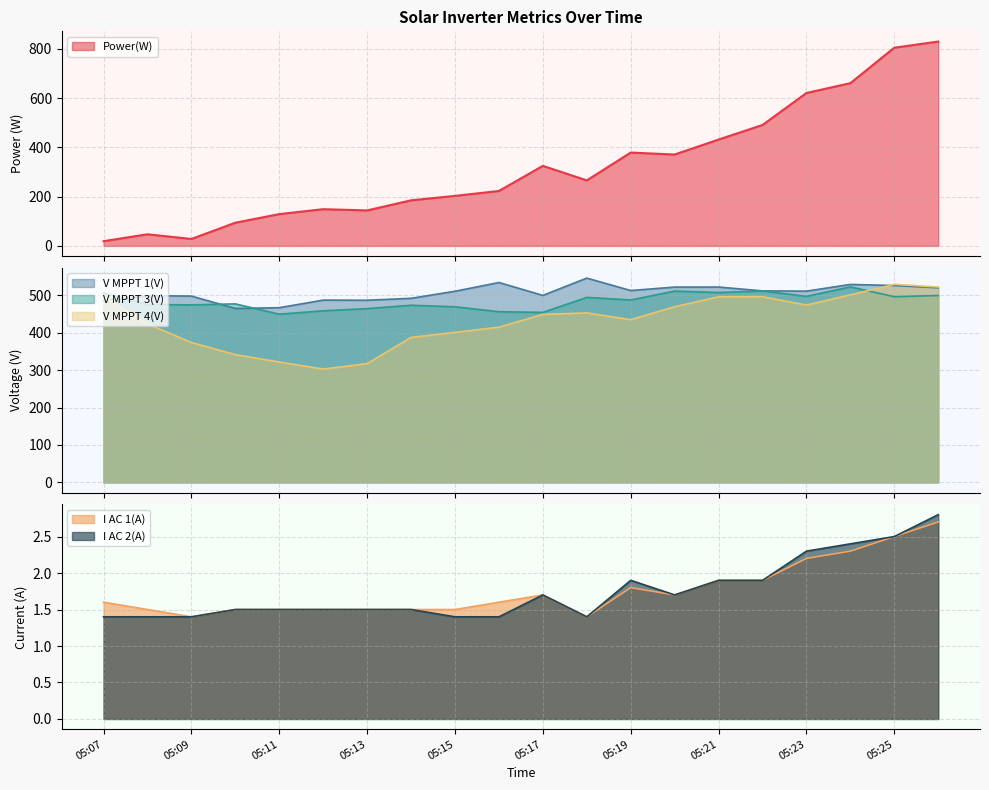

Reading left to right, extract all data points from this chart.

Power(W): 19.0	47.0	28.0	94.0	129.0	149.0	144.0	185.0	203.0	223.0	325.0	266.0	379.0	371.0	432.0	491.0	621.0	661.0	805.0	830.0
V MPPT 1(V): 485.5	498.5	497.5	464.4	466.5	486.7	486.4	491.5	510.4	533.7	499.3	545.5	512.3	521.5	521.6	511.4	510.7	528.6	525.7	519.8
V MPPT 3(V): 505.9	475.0	474.0	476.7	449.1	458.2	464.0	473.0	468.9	455.8	453.9	494.0	487.1	510.8	507.0	511.1	496.7	522.1	495.8	499.1
V MPPT 4(V): 496.7	423.3	373.6	341.2	321.5	302.6	317.2	387.2	400.7	414.5	448.6	452.6	434.6	469.2	495.6	495.8	473.6	500.8	528.8	521.7
I AC 1(A): 1.6	1.5	1.4	1.5	1.5	1.5	1.5	1.5	1.5	1.6	1.7	1.4	1.8	1.7	1.9	1.9	2.2	2.3	2.5	2.7
I AC 2(A): 1.4	1.4	1.4	1.5	1.5	1.5	1.5	1.5	1.4	1.4	1.7	1.4	1.9	1.7	1.9	1.9	2.3	2.4	2.5	2.8